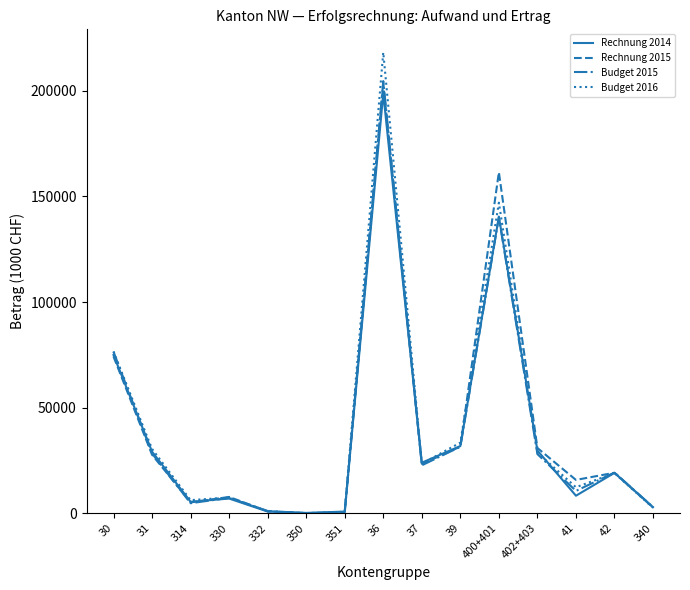

Which series changed the most between 400+401 and 42?

Rechnung 2015